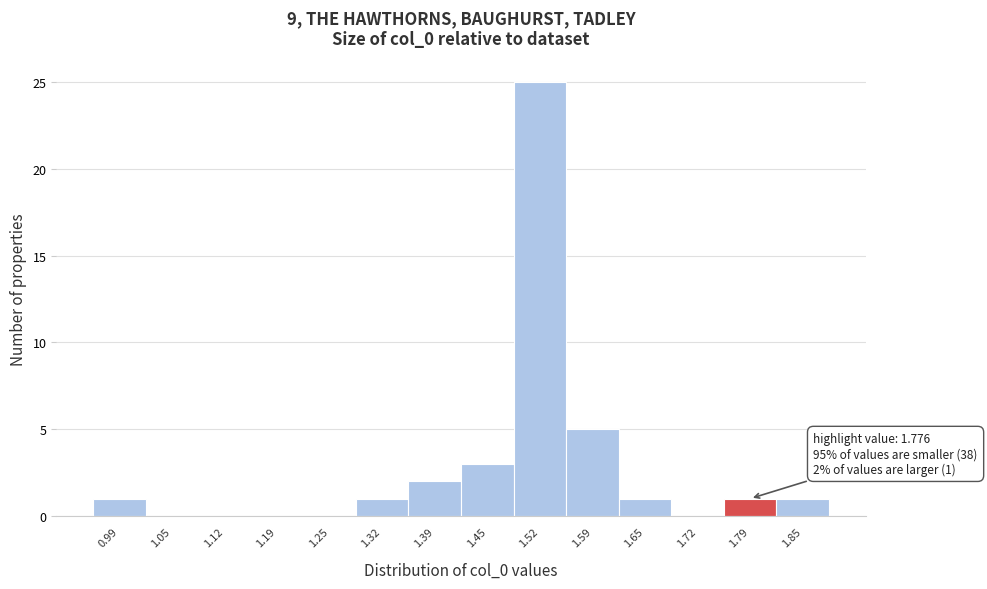

Over which range of the x-axis is the bar tallest?

1.49 to 1.55